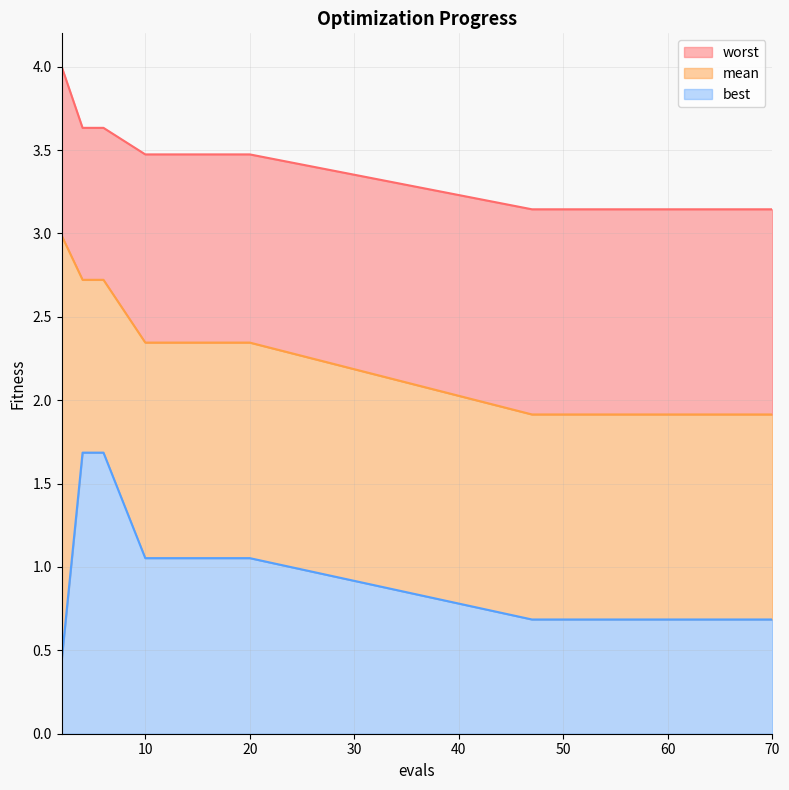

The worst series shows 3.1 at 59. True or false?

True